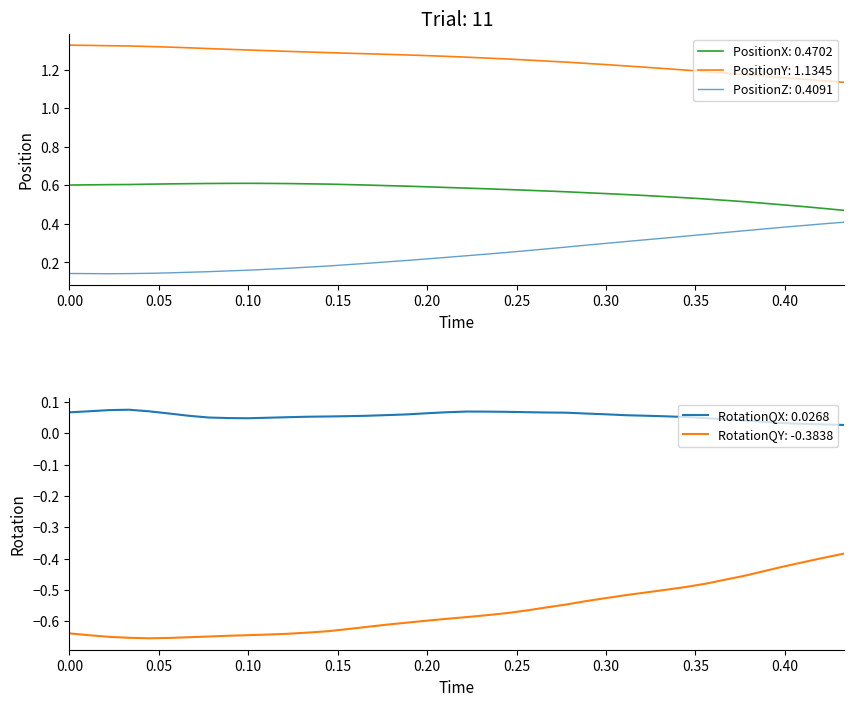

How many lines are shown in the chart?

5